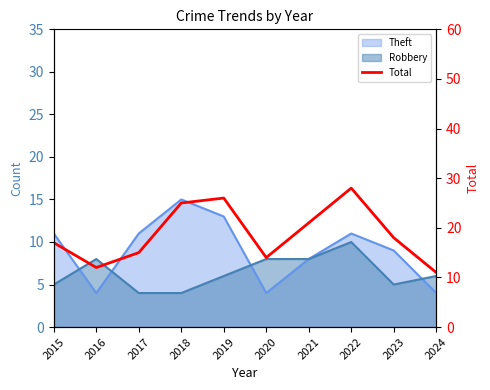

At which category does the data reach its first local peak?

2019